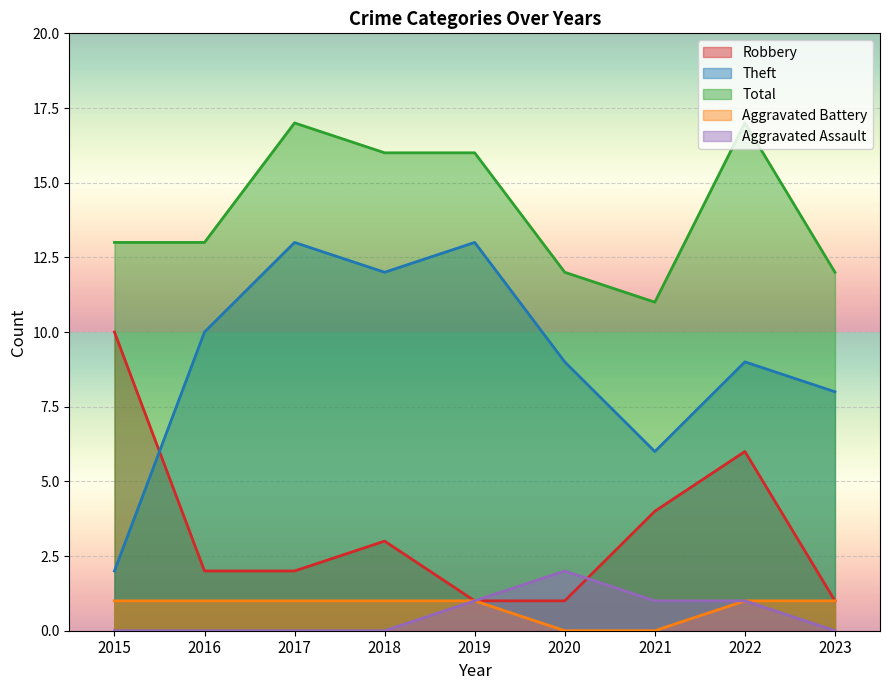

At how many categories does at least one series exceed 0?

9